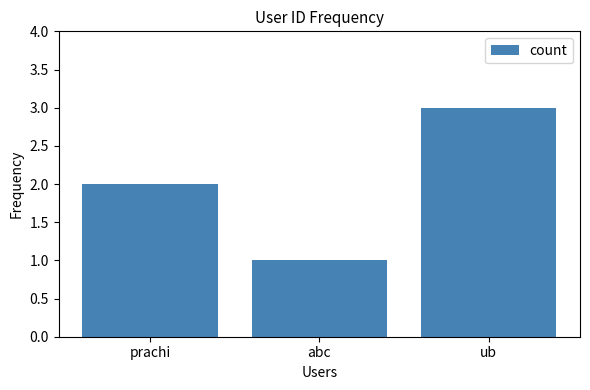

The value at abc is 2. True or false?

False